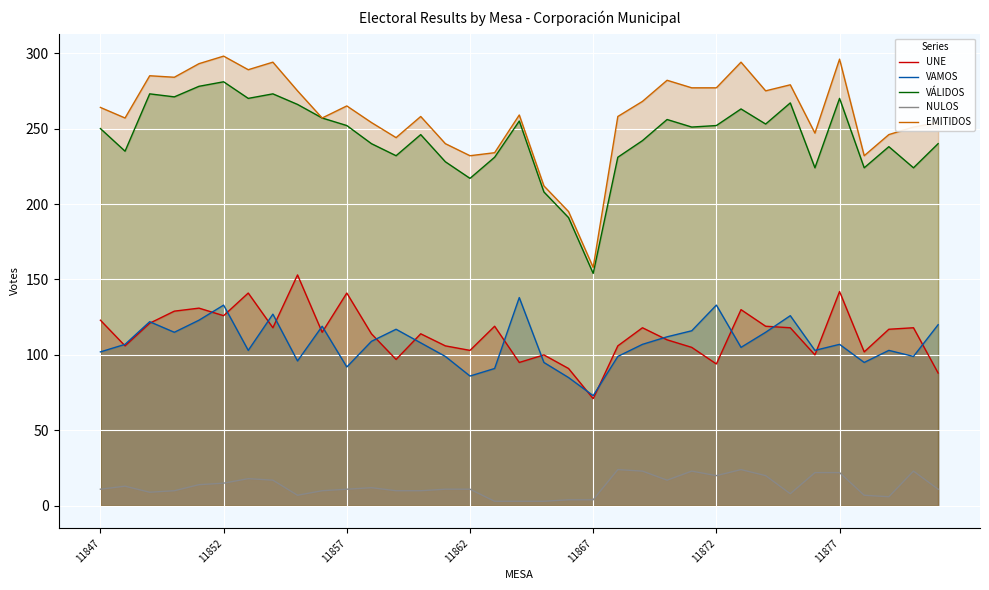

How many lines are shown in the chart?

5